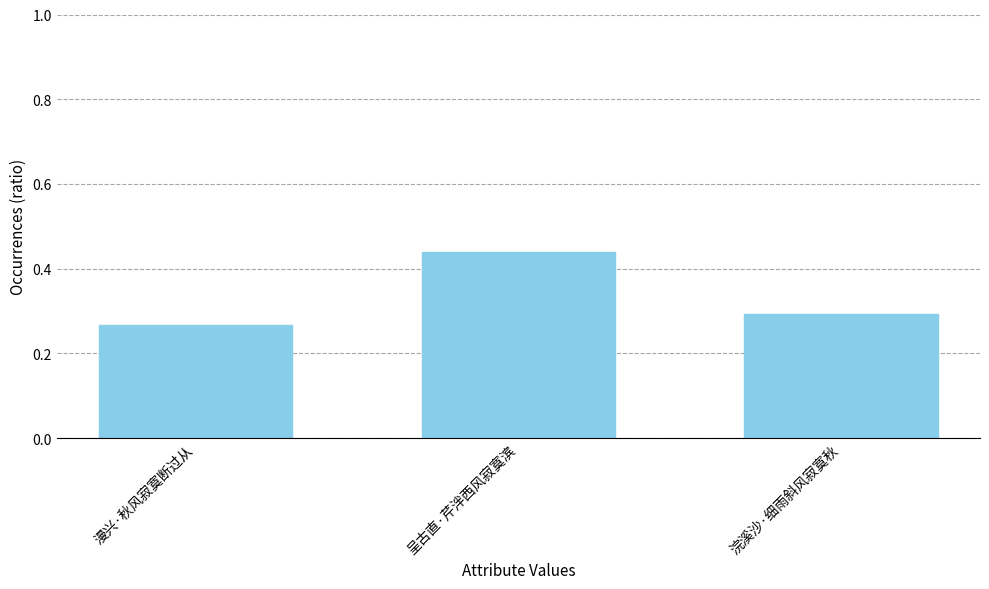

What is the sum of the values at 漫兴·秋风寂寞断过从 and 呈古直·芹泮西风寂寞滨?

0.7